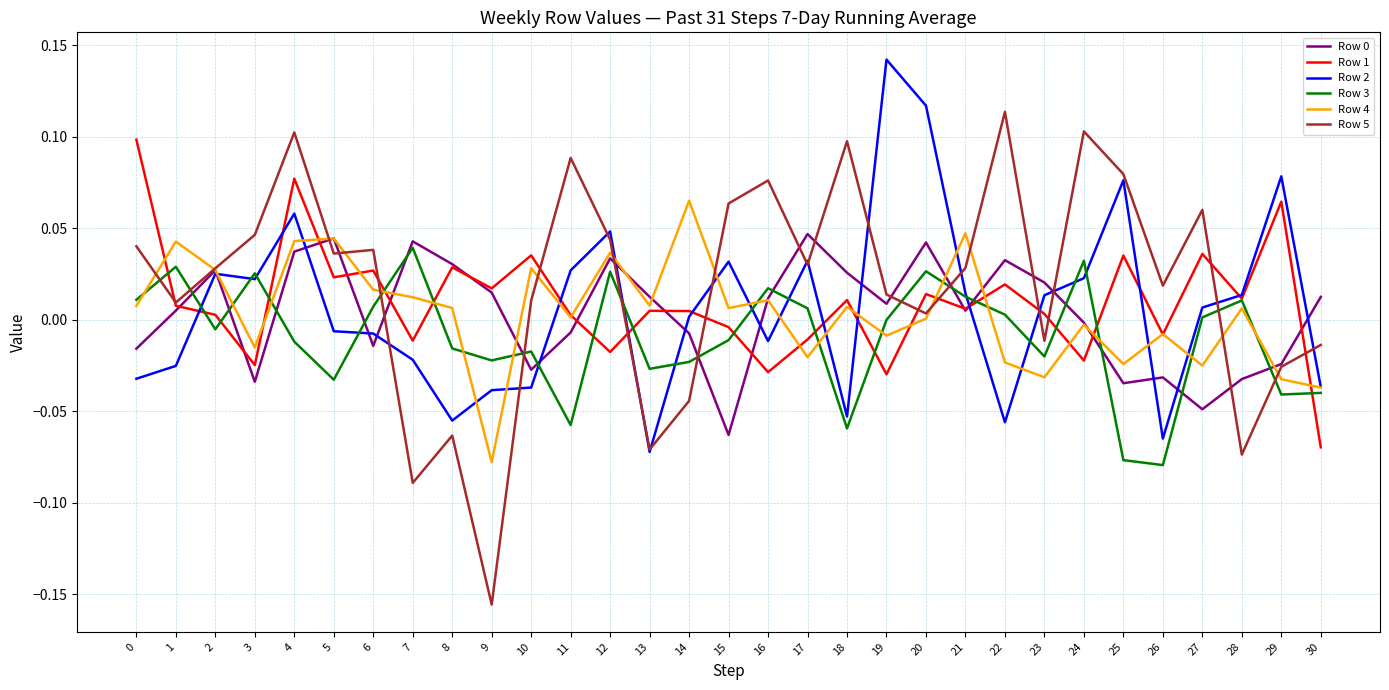

Is this an area chart (filled region under the line)?

No